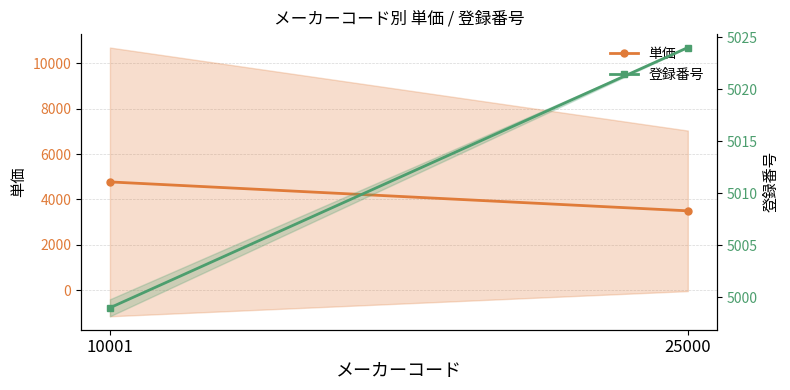

Reading left to right, transcribe all the data shown in this chart.

単価: 10001=4775	25000=3500
登録番号: 10001=4999	25000=5024